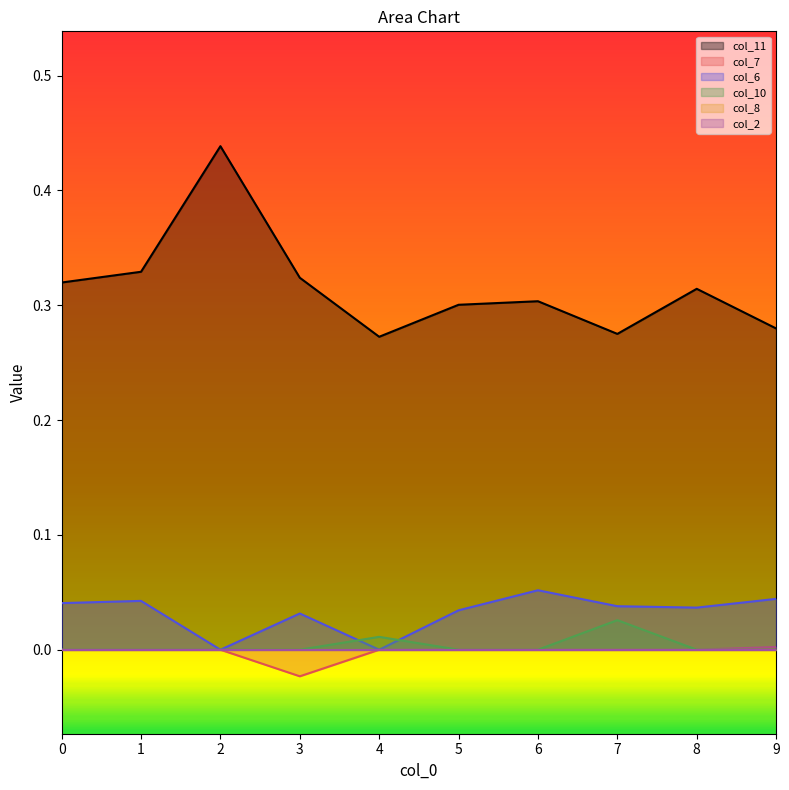

True or false: col_11 and col_10 intersect in this chart.

False